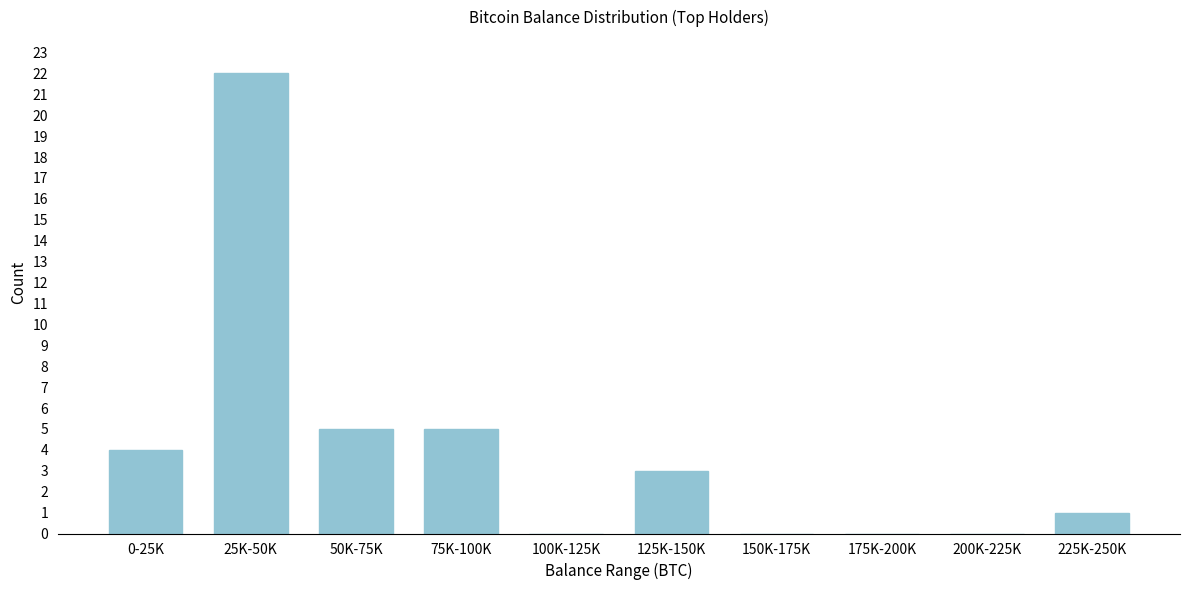

Reading left to right, list all the values displayed in this chart.

0-25K=4	25K-50K=22	50K-75K=5	75K-100K=5	100K-125K=0	125K-150K=3	150K-175K=0	175K-200K=0	200K-225K=0	225K-250K=1